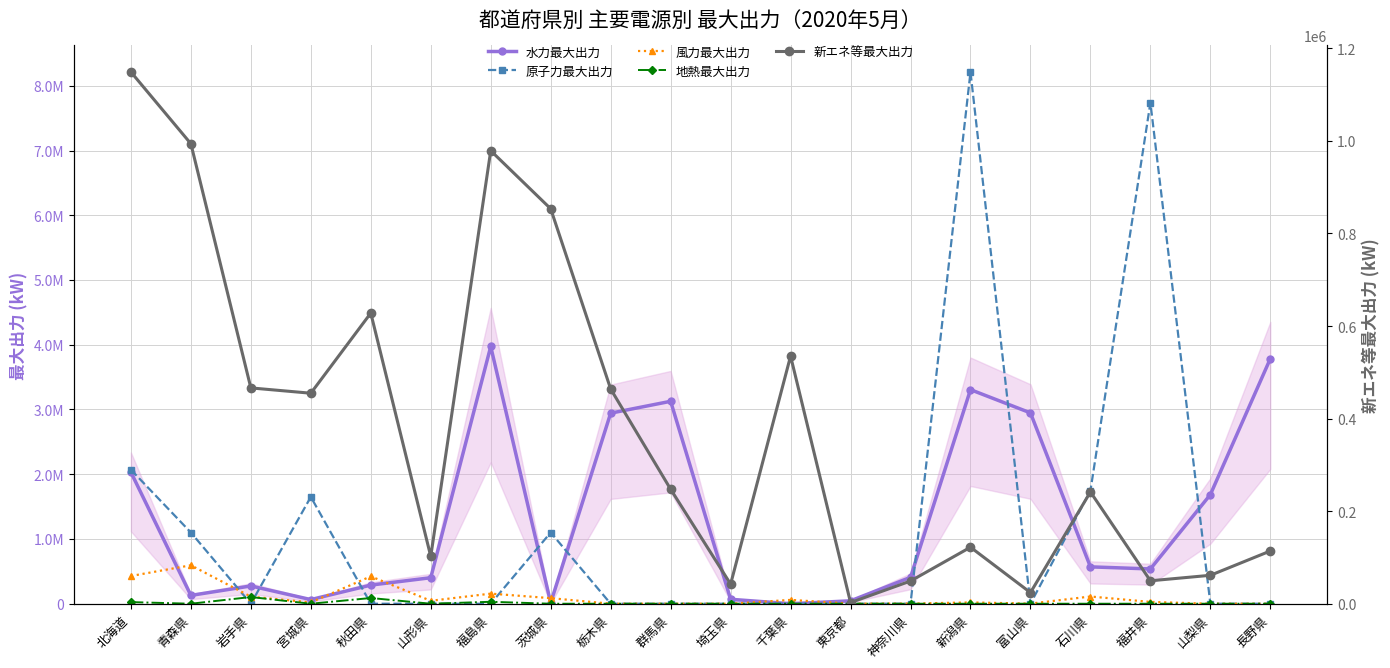

Where is 新エネ等最大出力 nearest to the value 575686?

千葉県